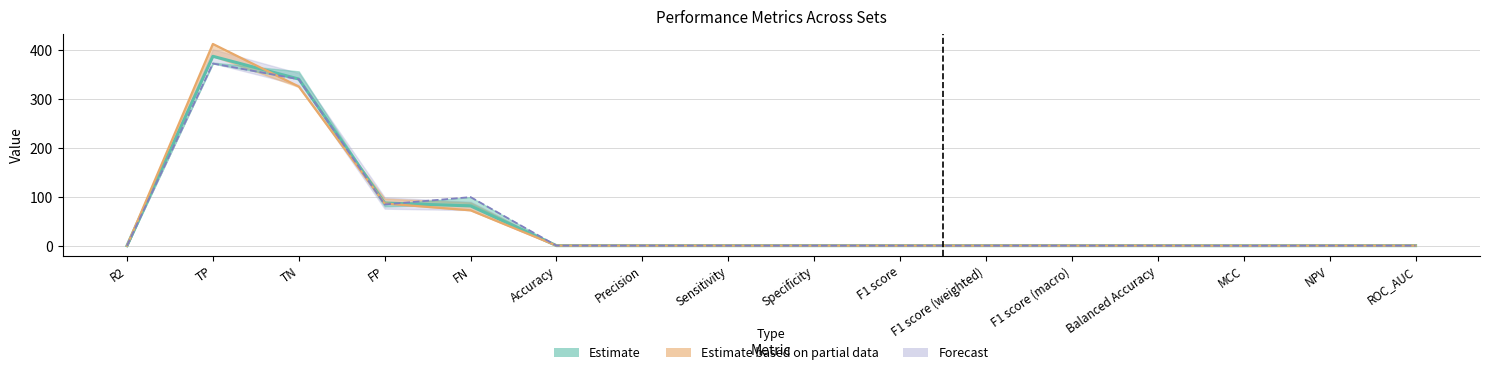

What is the maximum value for Set1?

387.8